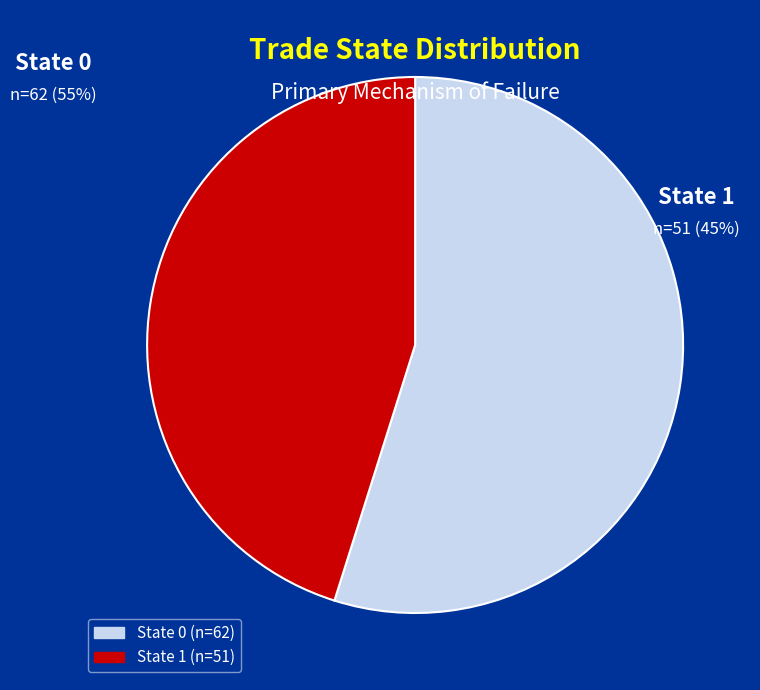

What is the total percentage of State 0 and State 1?

100.0%